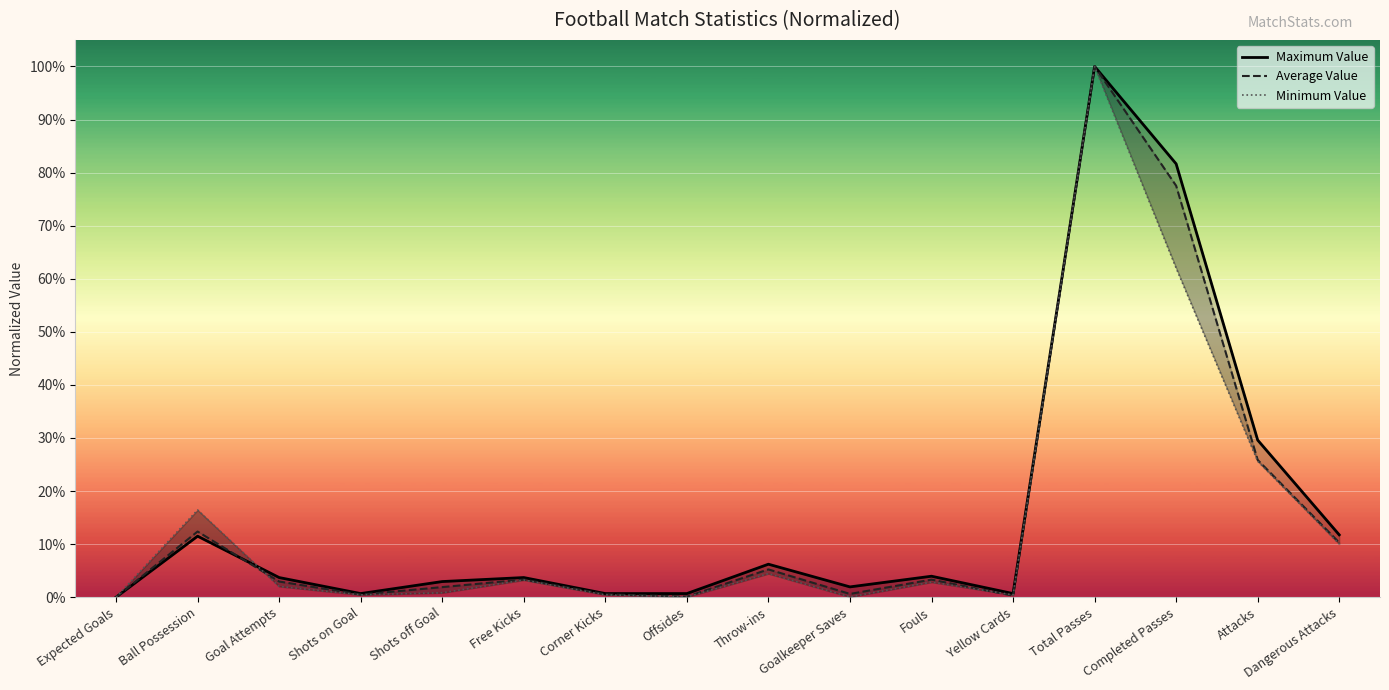

What is the highest value of the Average Value series?

100.0